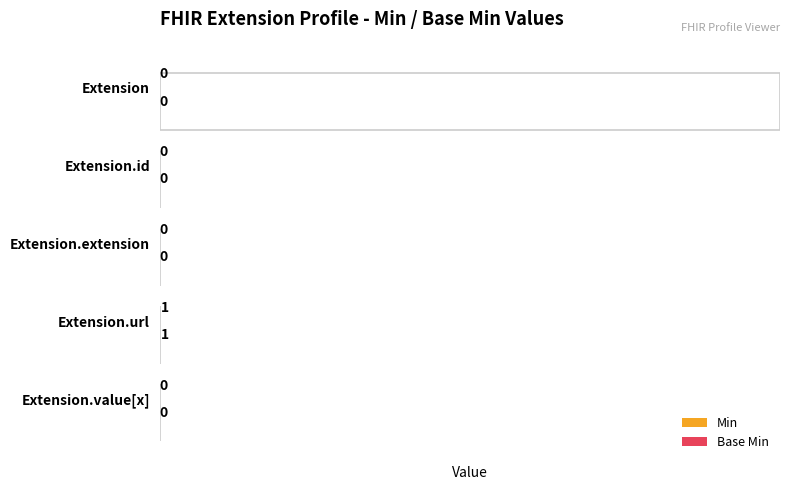

What are all the series names shown in the legend?

Min, Base Min